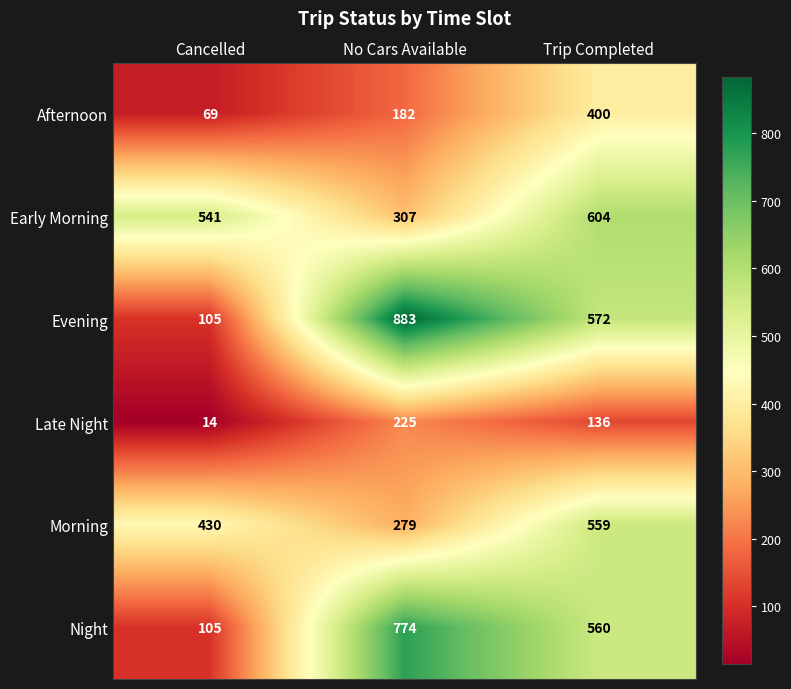

At which category does the chart reach its peak across all series?

No Cars Available